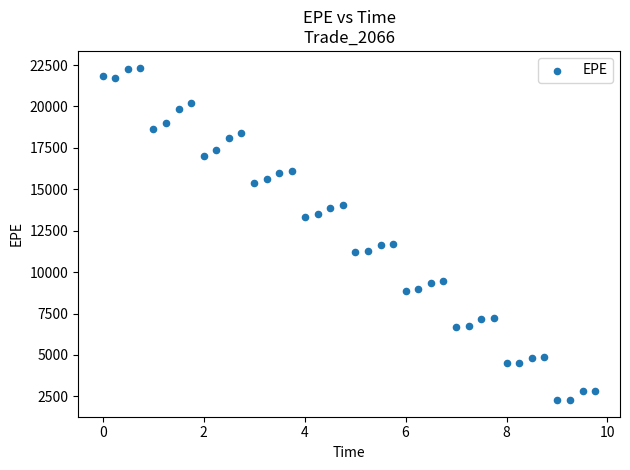

What is the range of X values (max minus min)?

9.8